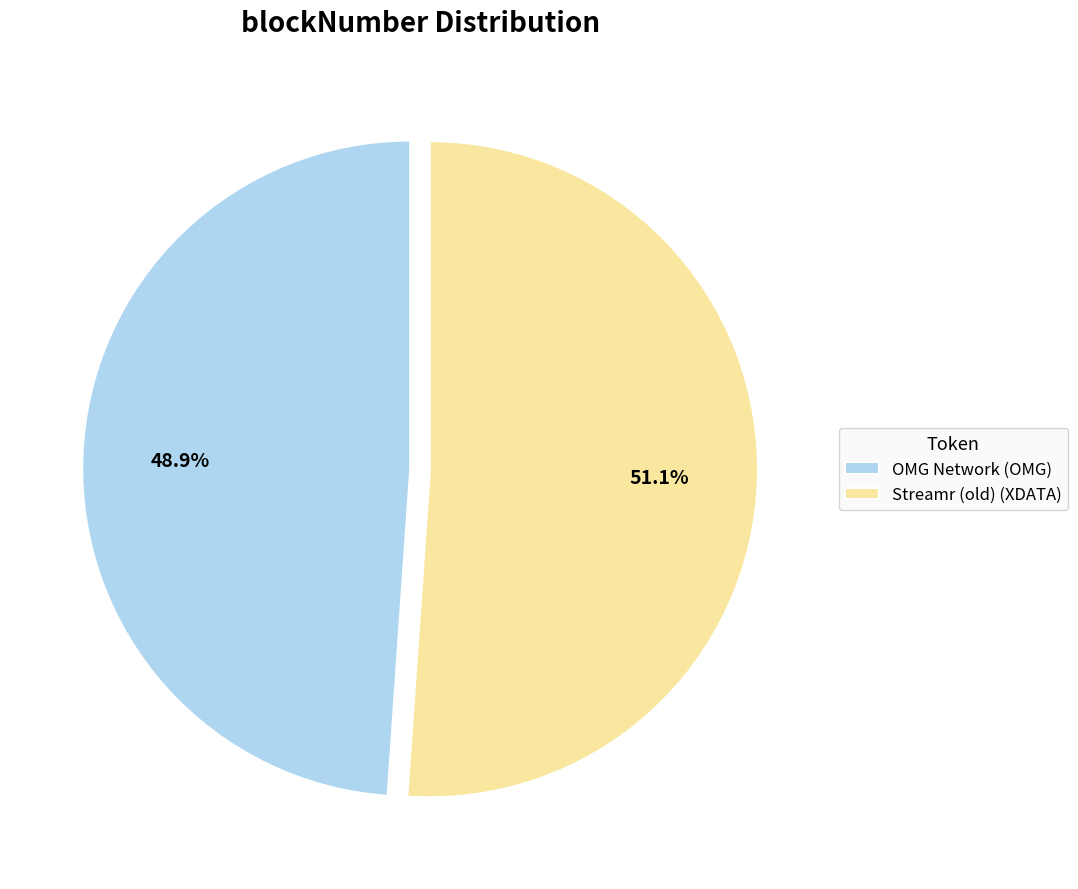

Rank the categories by value from lowest to highest.

OMG Network (OMG), Streamr (old) (XDATA)